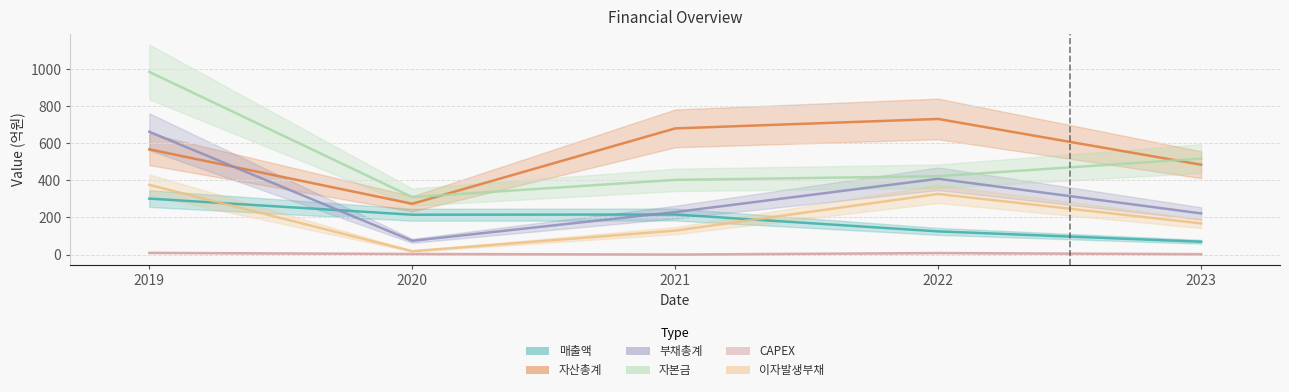

What is the sum of the 자본금 values at 2023 and 2022?

941